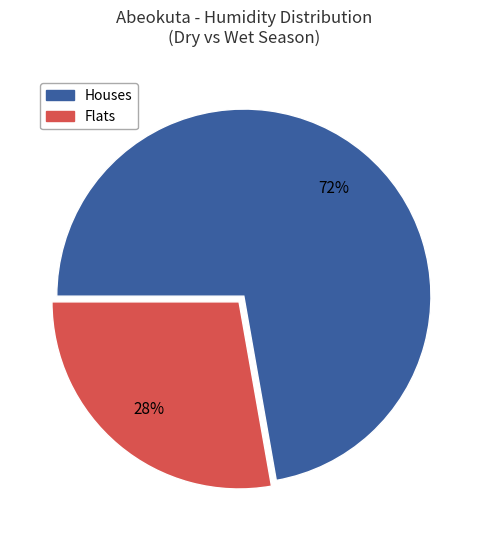

To the nearest percent, what is the difference between the largest and smallest slice percentages?

44%